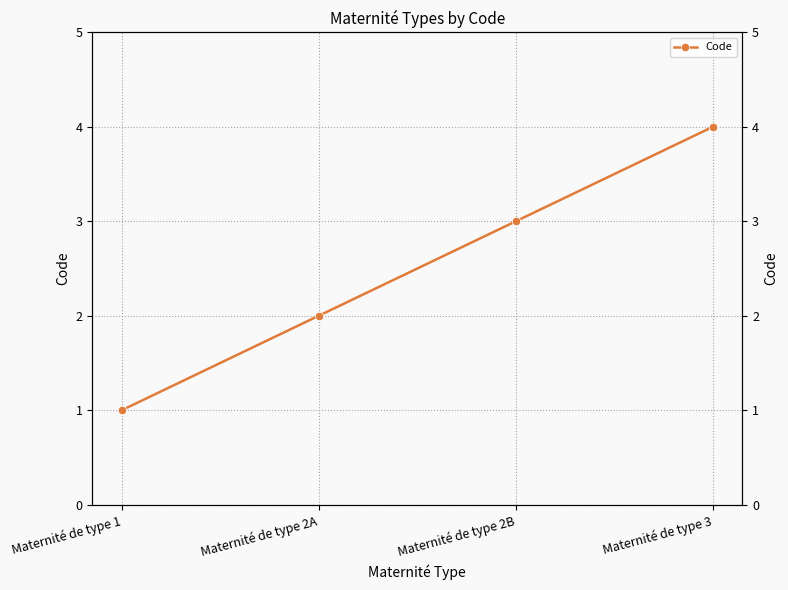

The value at Maternité de type 2B is 5. True or false?

False